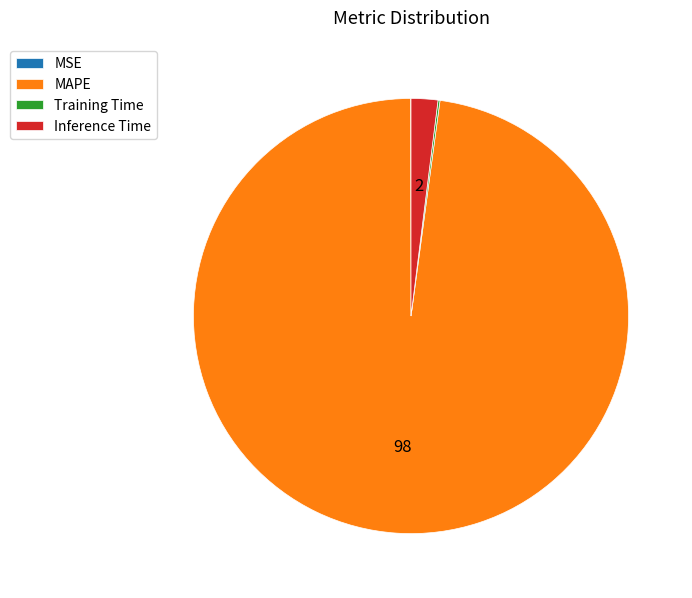

Which category has the biggest portion of the pie?

MAPE